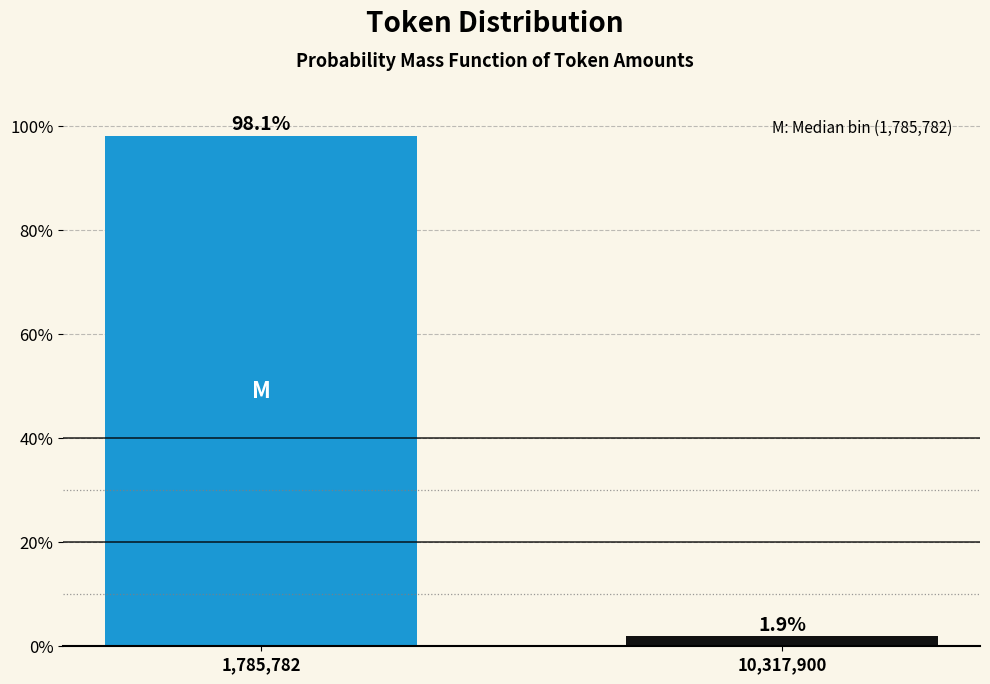

Reading left to right, transcribe all the data shown in this chart.

98.1	1.9